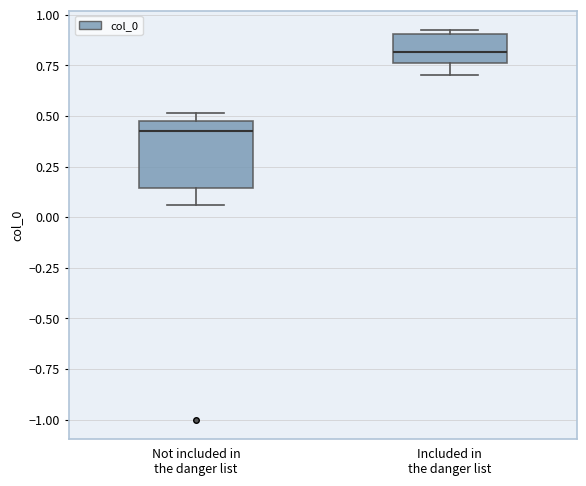

Where does the lower whisker of the box for Included in the danger list end on the y-axis? The values are not printed on the chart, so give them approximately, as read against the axis.

0.70